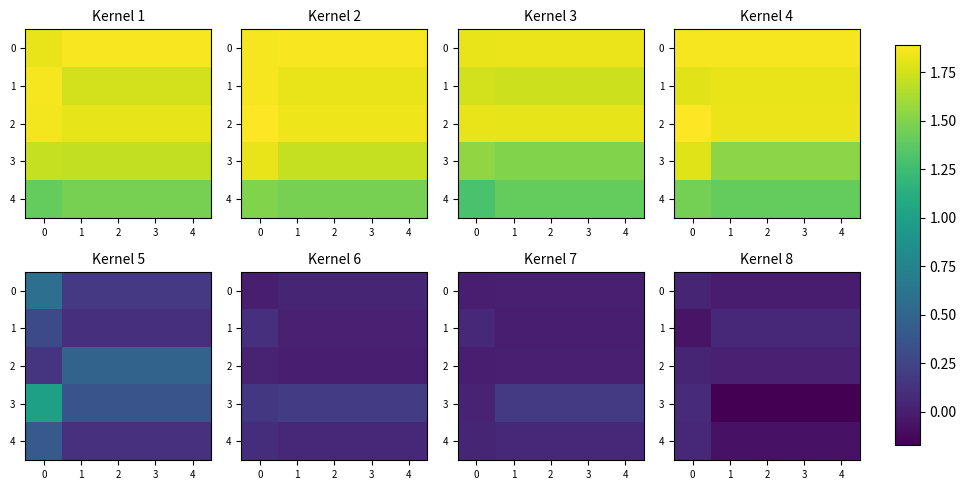

What is the difference between the maximum and minimum values in the 4 series?

0.1